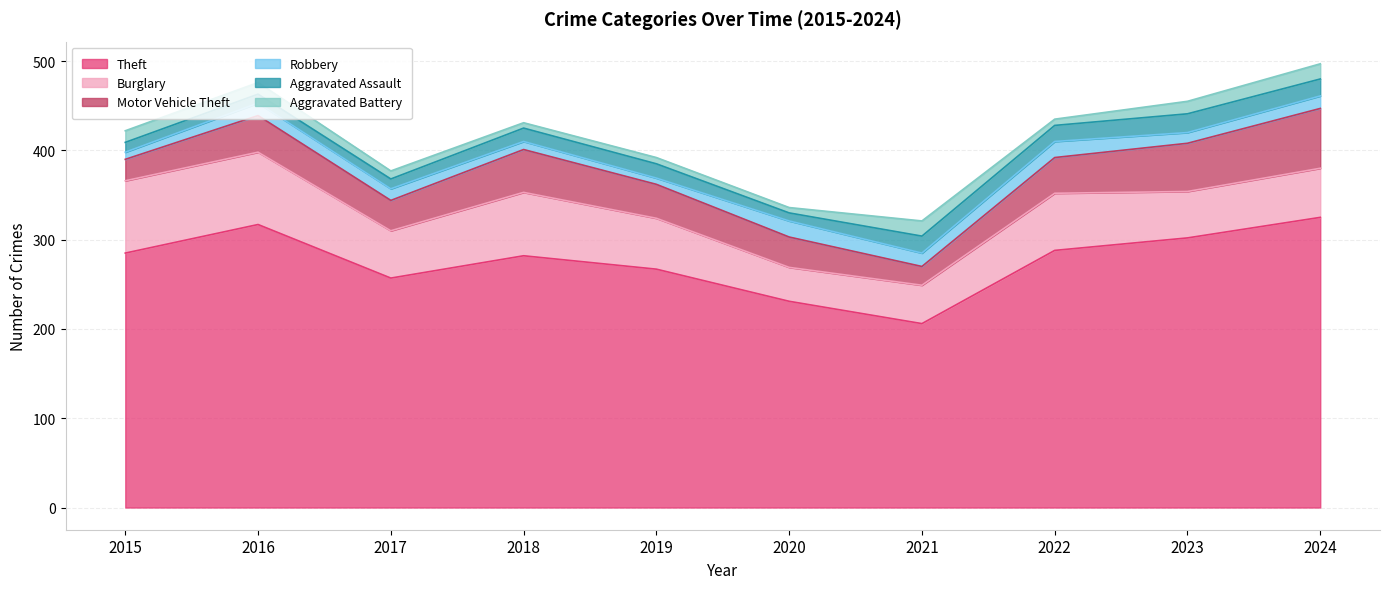

How many values in the Burglary series exceed 57?

4